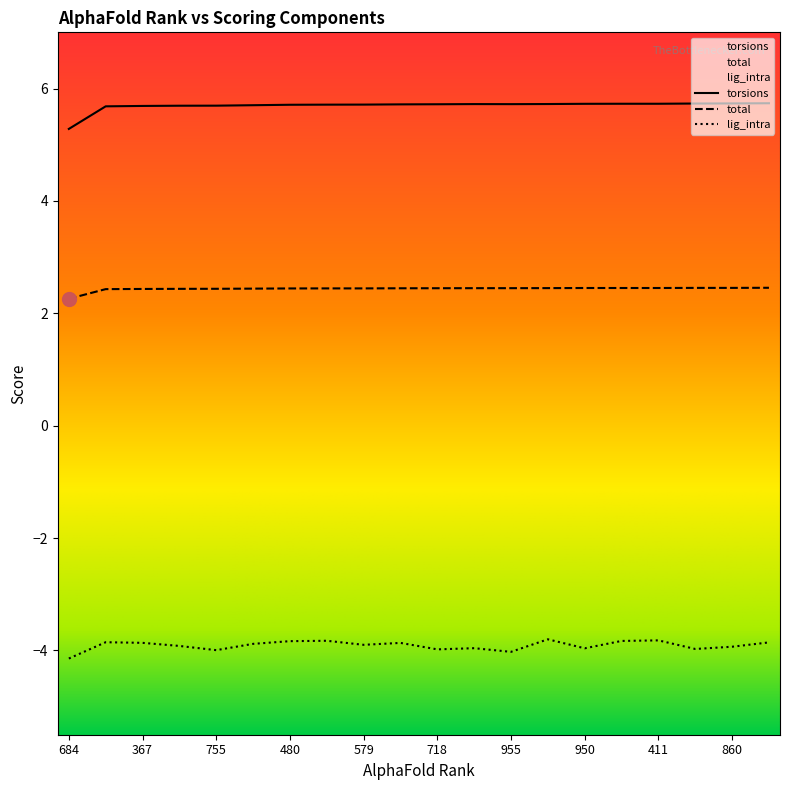

What is the maximum value shown in the chart?

5.7